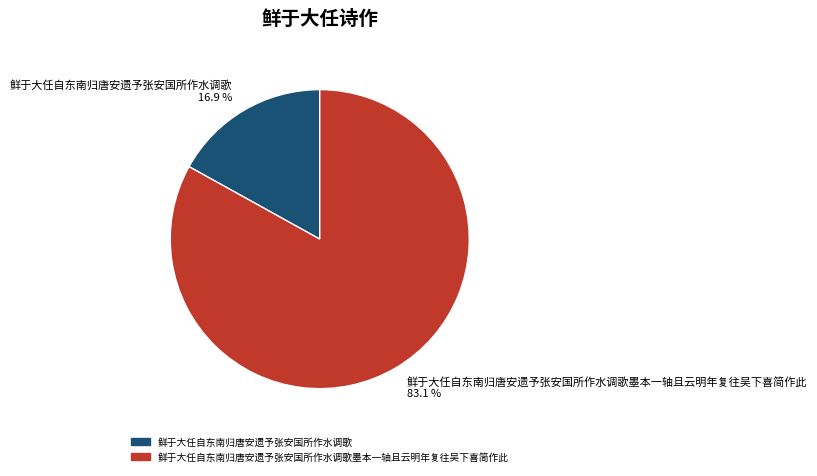

Combined, do 鲜于大任自东南归唐安遗予张安国所作水调歌 16.9 % and 鲜于大任自东南归唐安遗予张安国所作水调歌墨本一轴且云明年复往吴下喜简作此 83.1 % account for over 50%?

Yes